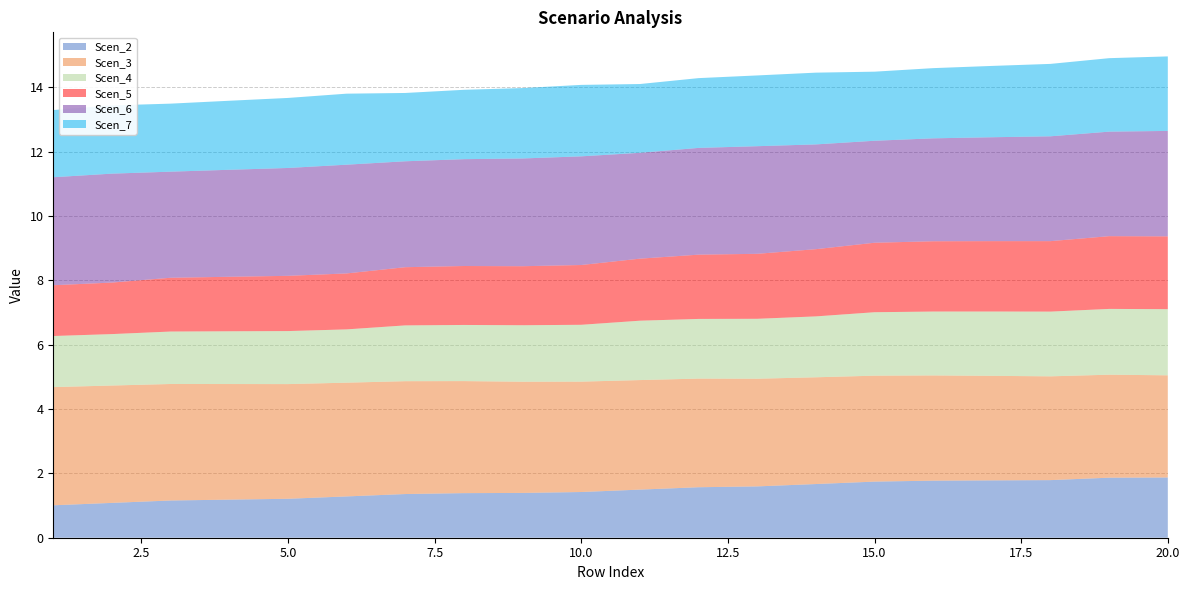

Reading left to right, list all the values displayed in this chart.

Scen_2: 1=1.0	2=1.1	3=1.2	4=1.2	5=1.2	6=1.3	7=1.4	8=1.4	9=1.4	10=1.4	11=1.5	12=1.6	13=1.6	14=1.7	15=1.7	16=1.8	17=1.8	18=1.8	19=1.9	20=1.9
Scen_3: 1=3.7	2=3.6	3=3.6	4=3.6	5=3.6	6=3.5	7=3.5	8=3.5	9=3.5	10=3.4	11=3.4	12=3.4	13=3.3	14=3.3	15=3.3	16=3.3	17=3.3	18=3.2	19=3.2	20=3.2
Scen_4: 1=1.6	2=1.6	3=1.6	4=1.6	5=1.6	6=1.7	7=1.7	8=1.7	9=1.8	10=1.8	11=1.8	12=1.9	13=1.9	14=1.9	15=2.0	16=2.0	17=2.0	18=2.0	19=2.0	20=2.1
Scen_5: 1=1.6	2=1.6	3=1.7	4=1.7	5=1.7	6=1.7	7=1.8	8=1.8	9=1.8	10=1.9	11=1.9	12=2.0	13=2.0	14=2.1	15=2.2	16=2.2	17=2.2	18=2.2	19=2.3	20=2.3
Scen_6: 1=3.4	2=3.4	3=3.3	4=3.3	5=3.4	6=3.4	7=3.3	8=3.3	9=3.4	10=3.4	11=3.3	12=3.3	13=3.3	14=3.3	15=3.2	16=3.2	17=3.2	18=3.3	19=3.3	20=3.3
Scen_7: 1=2.1	2=2.1	3=2.1	4=2.1	5=2.2	6=2.2	7=2.1	8=2.2	9=2.2	10=2.2	11=2.1	12=2.2	13=2.2	14=2.2	15=2.1	16=2.2	17=2.2	18=2.3	19=2.3	20=2.3